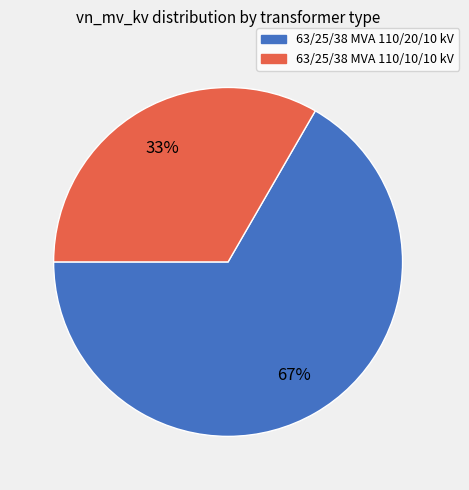

Is it true that 63/25/38 MVA 110/20/10 kV is 59% of the pie?

False